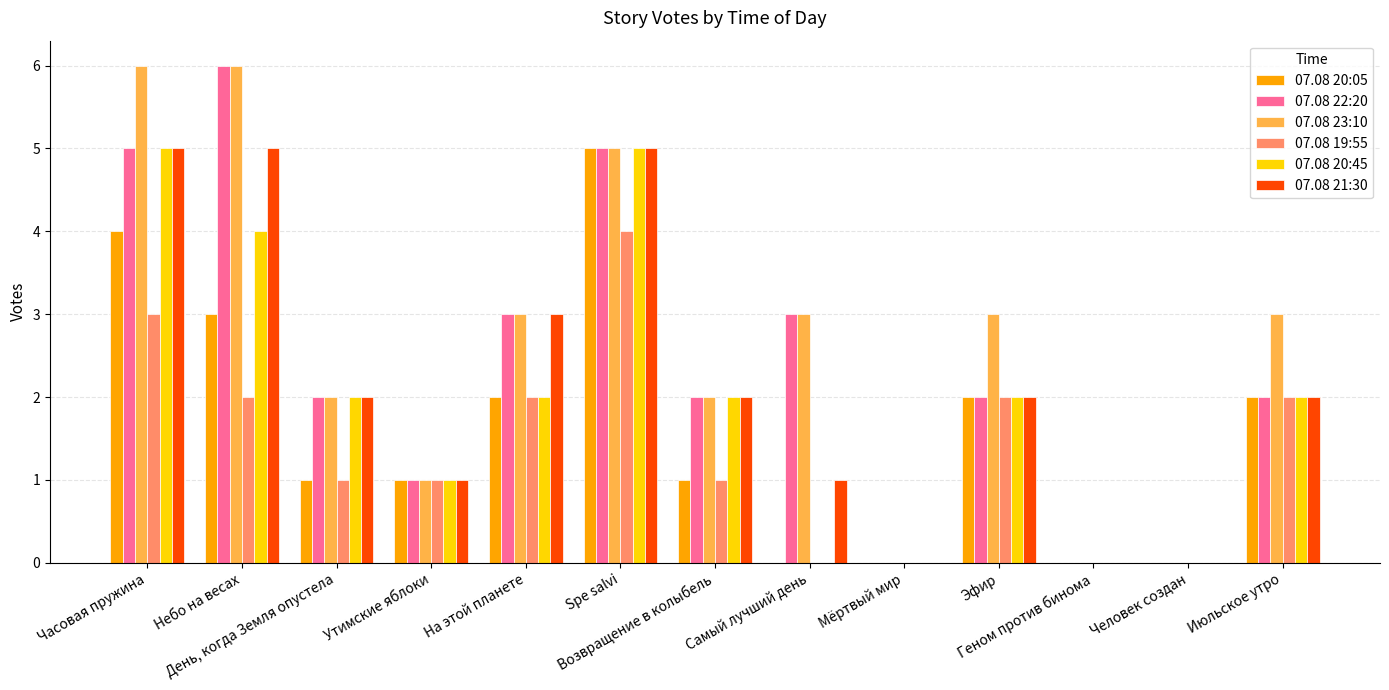

What is the maximum value for 07.08 19:55?

4